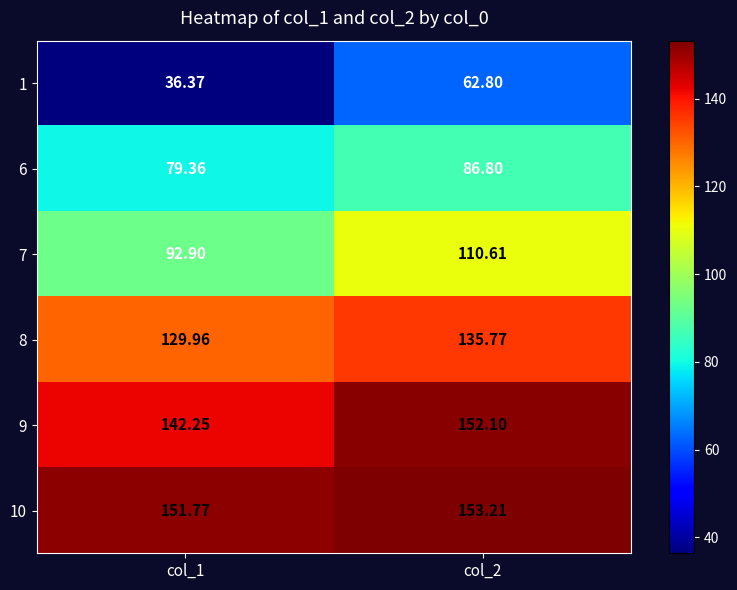

Which series changed the most between col_1 and col_2?

1